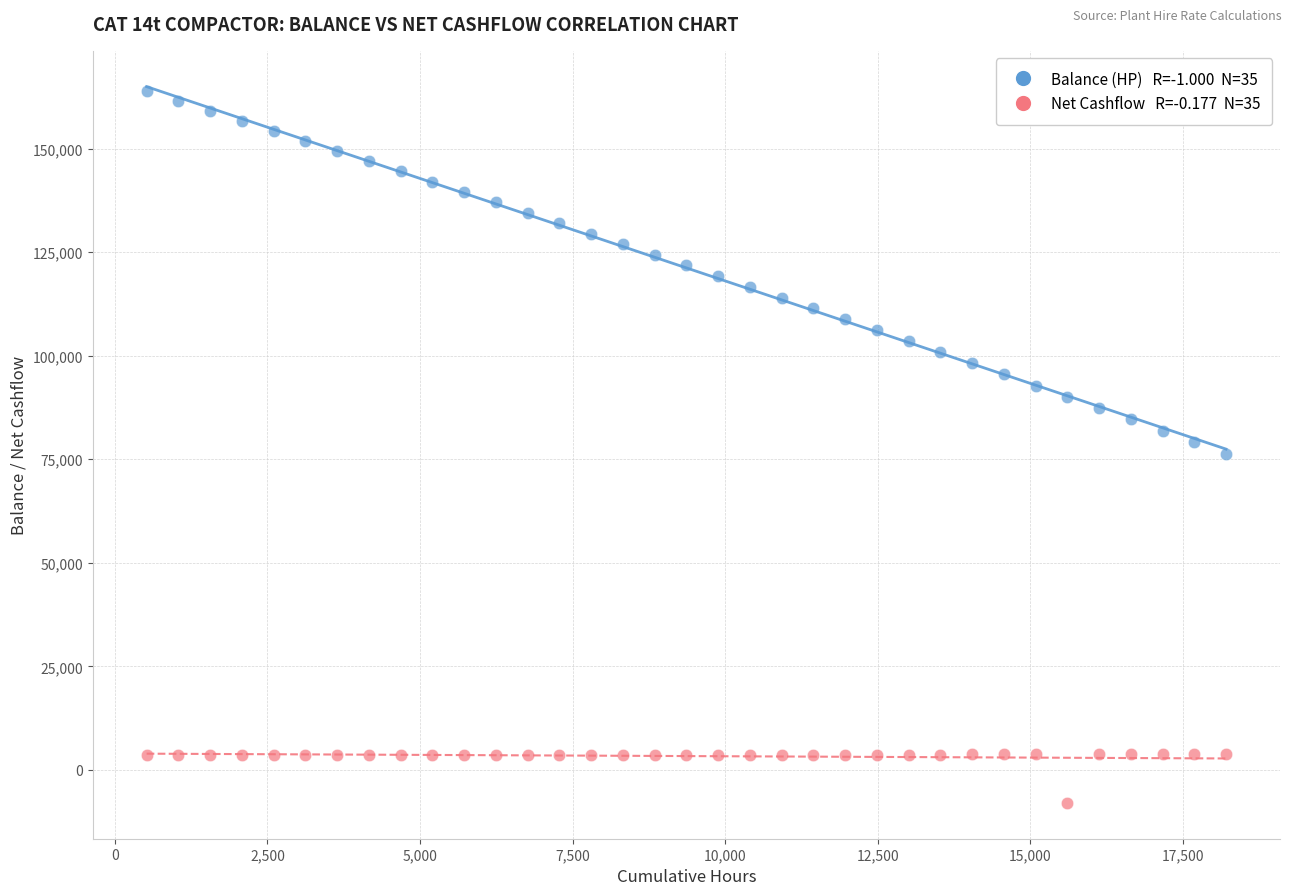

Across all data points, what is the range of X values (max minus min)?

17684.2